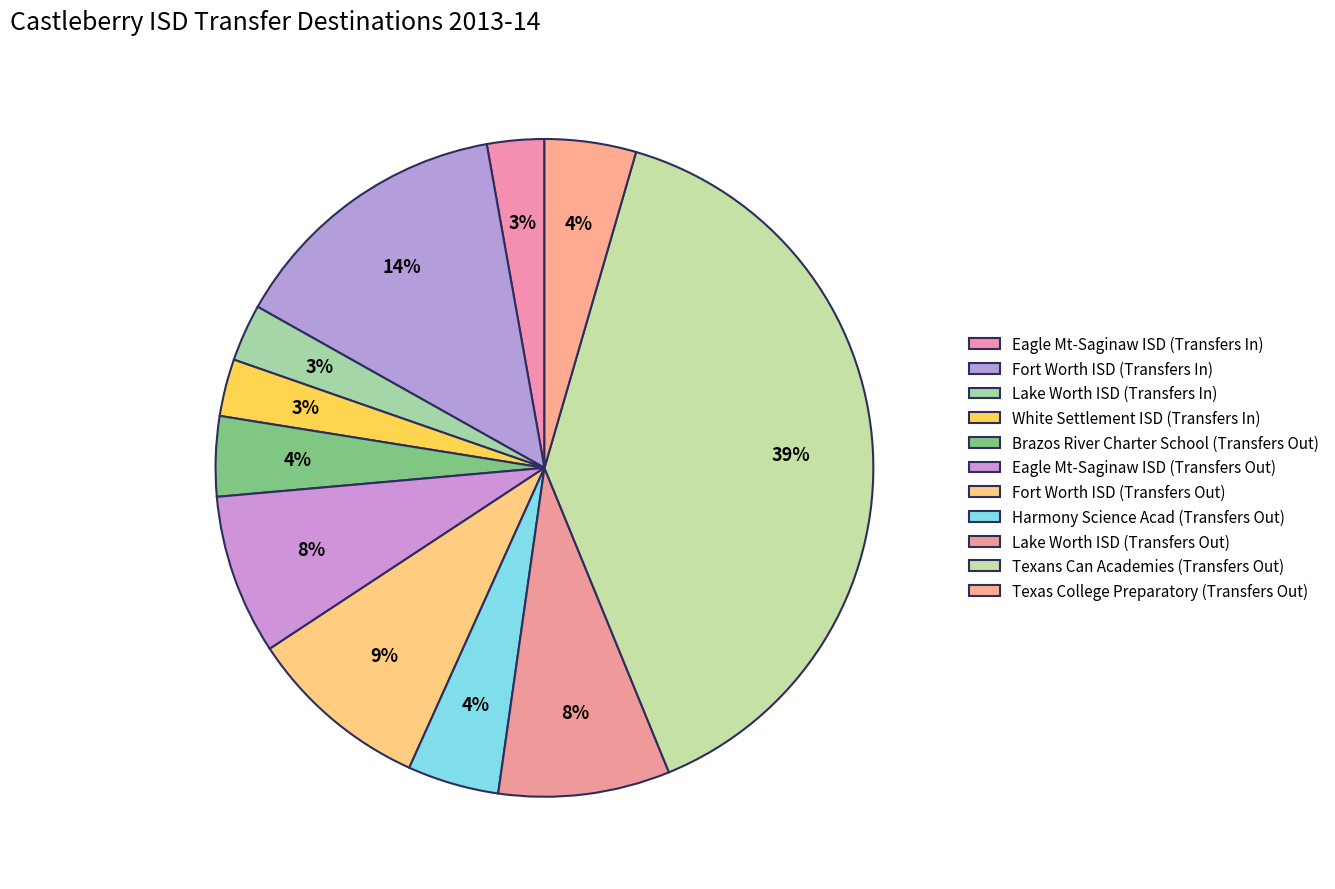

To the nearest percent, what is the average slice percentage?

9%